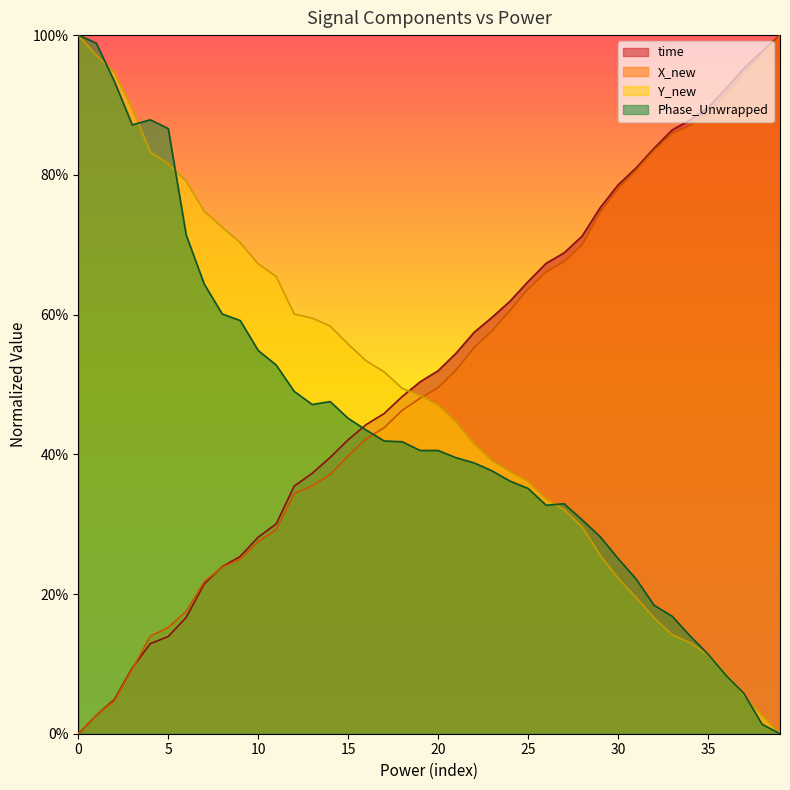

True or false: time and Y_new intersect in this chart.

True